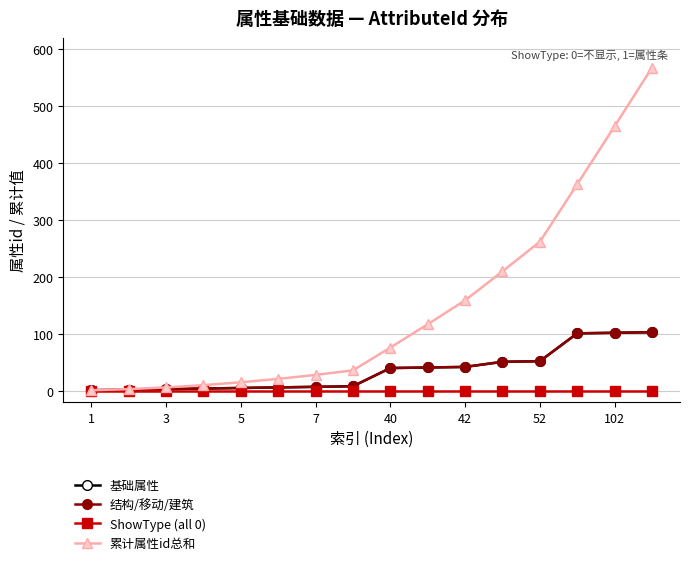

True or false: 累计属性id总和 and 基础属性 intersect in this chart.

False